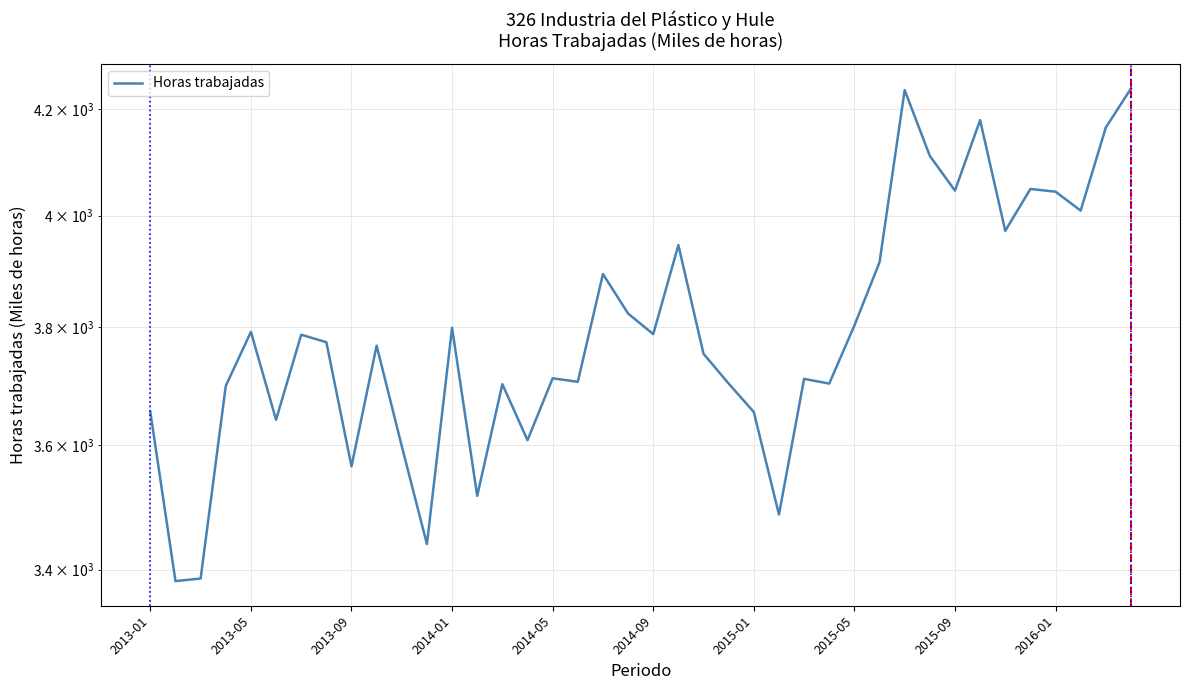

What is the greatest value displayed?

4240